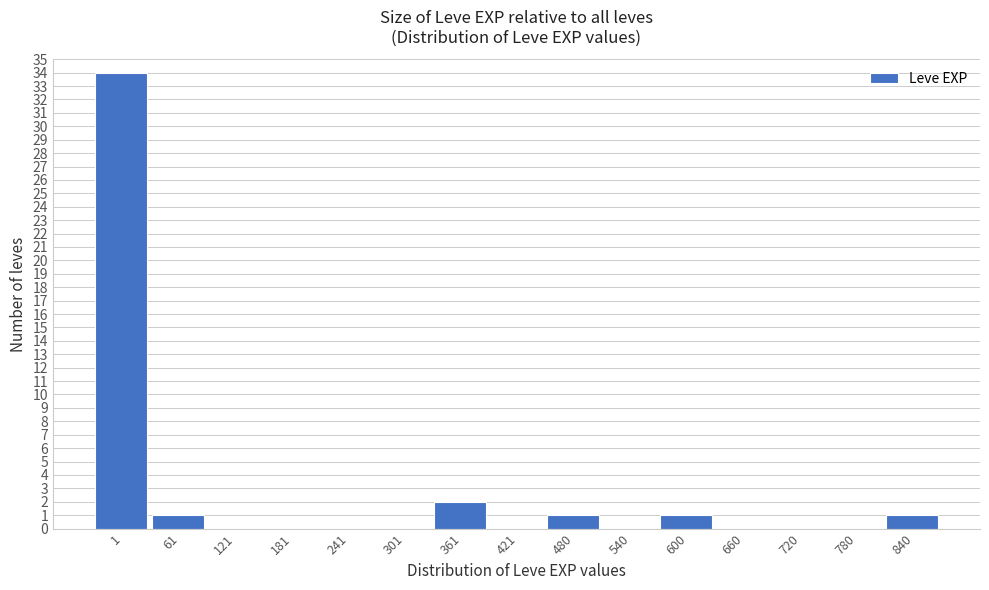

Reading left to right, extract all data points from this chart.

1=34	61=1	121=0	181=0	241=0	301=0	361=2	421=0	480=1	540=0	600=1	660=0	720=0	780=0	840=1